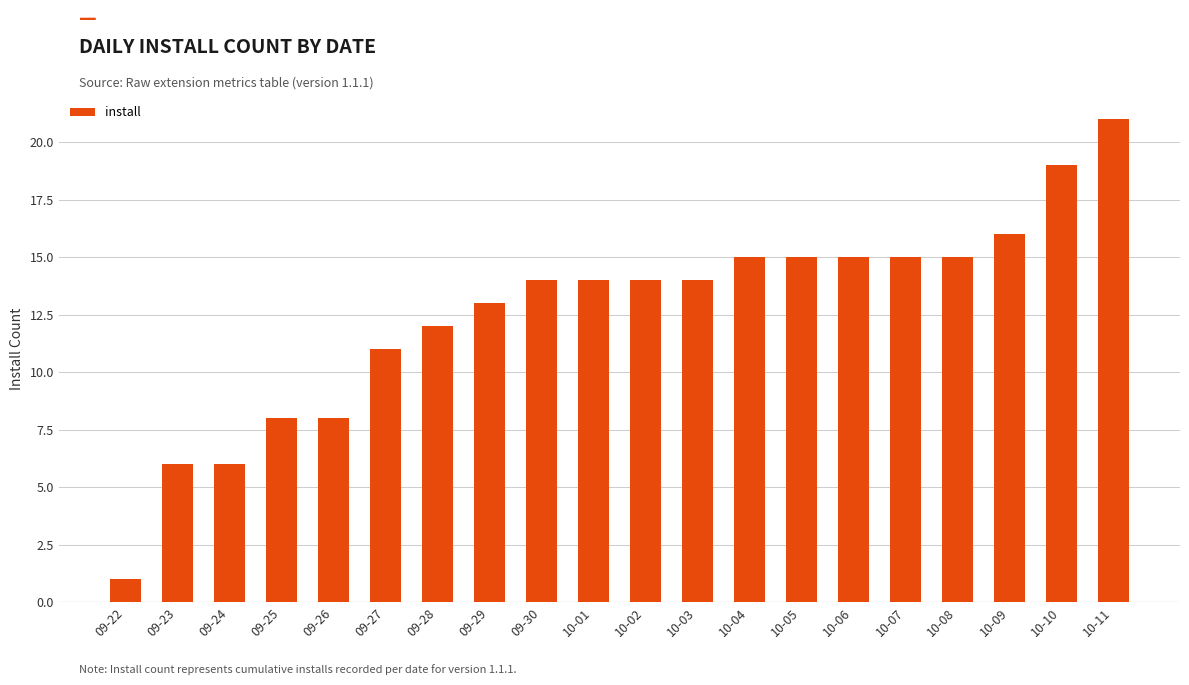

What is the label of the 13th bar from the left?

10-04